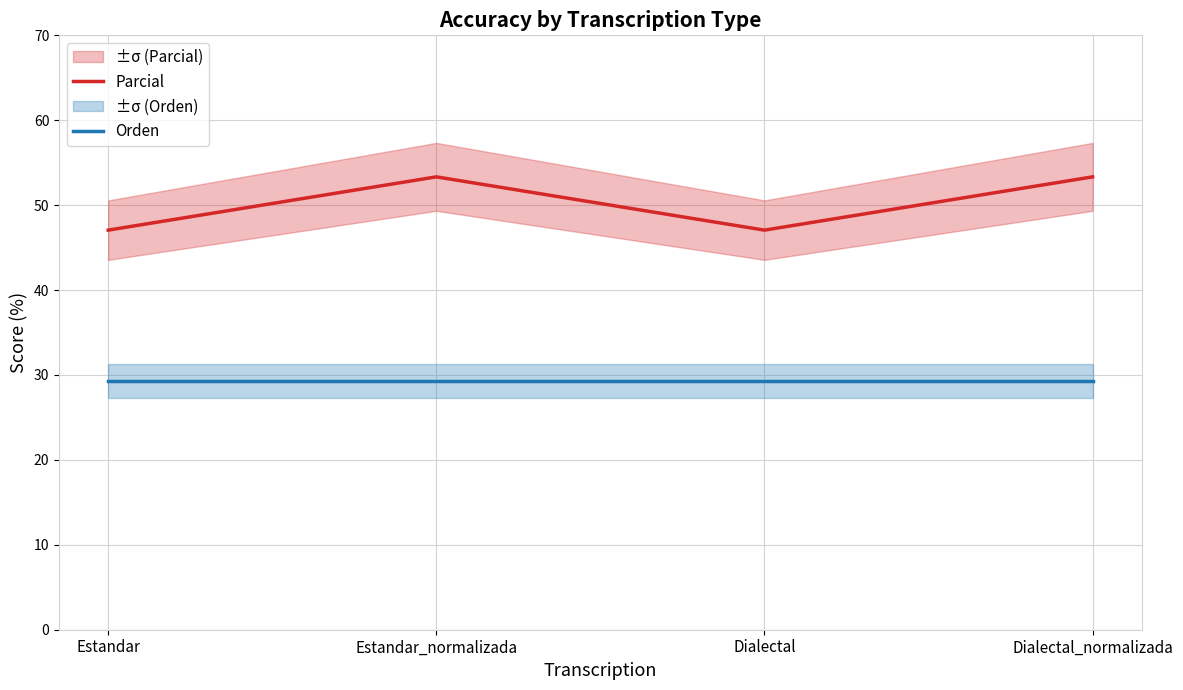

Reading left to right, extract all data points from this chart.

Parcial: Estandar=47.1	Estandar_normalizada=53.3	Dialectal=47.1	Dialectal_normalizada=53.3
Orden: Estandar=29.3	Estandar_normalizada=29.3	Dialectal=29.3	Dialectal_normalizada=29.3